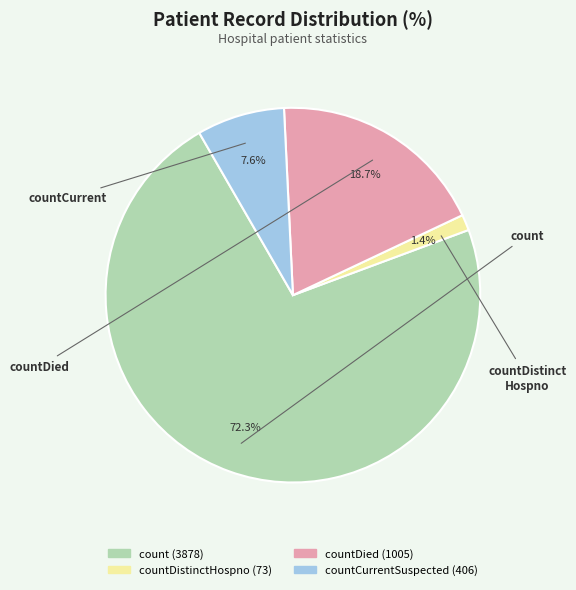

Is there a majority slice in this chart?

Yes